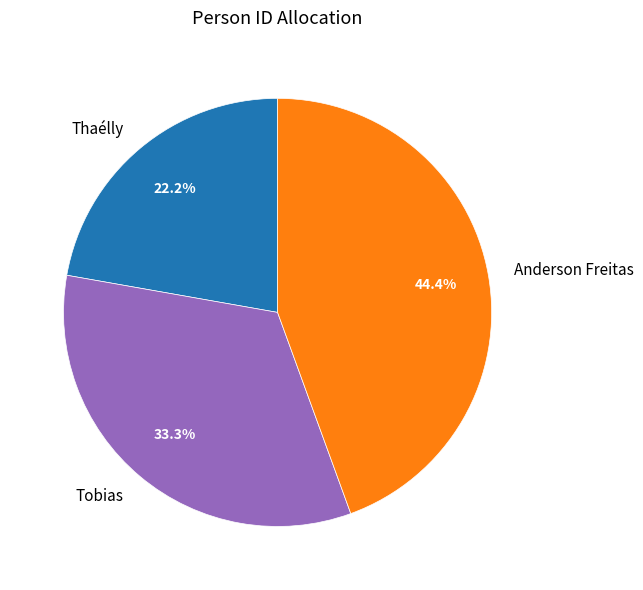

The Anderson Freitas slice represents 44% of the pie. True or false?

True